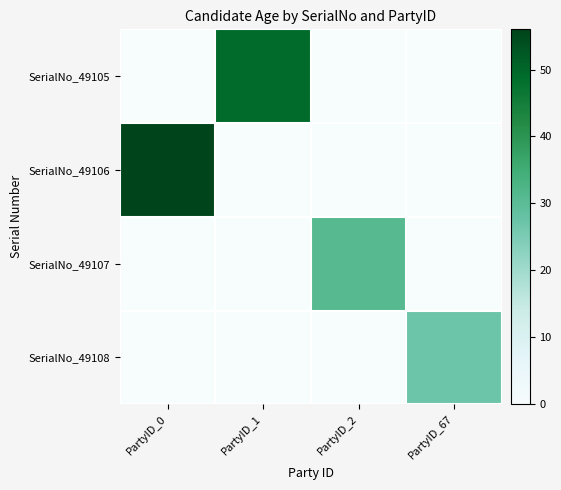

Which series has the largest total across all categories?

SerialNo_49106